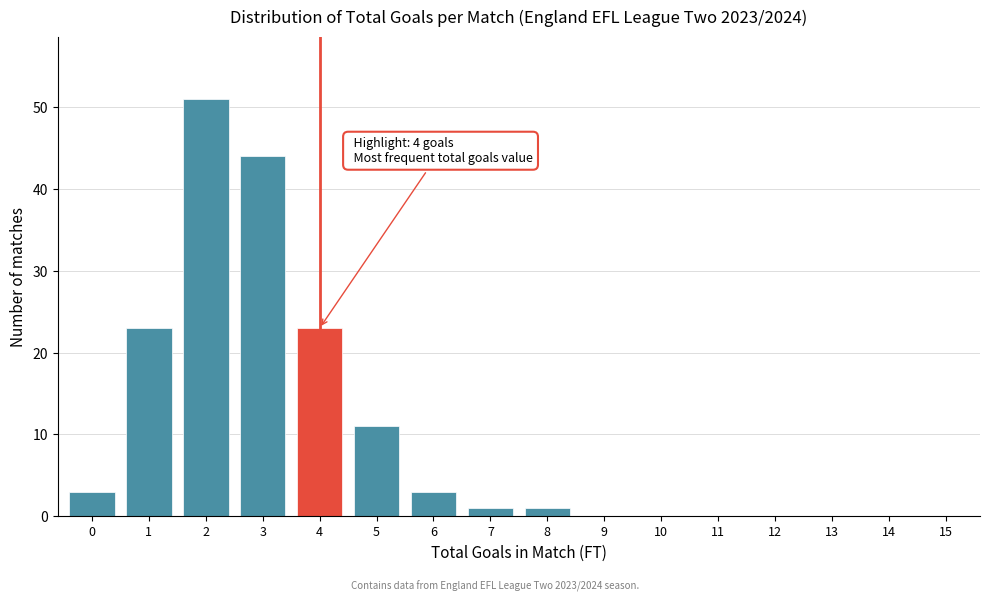

Reading left to right, what are all the values shown in this chart?

0=3	1=23	2=51	3=44	4=23	5=11	6=3	7=1	8=1	9=0	10=0	11=0	12=0	13=0	14=0	15=0